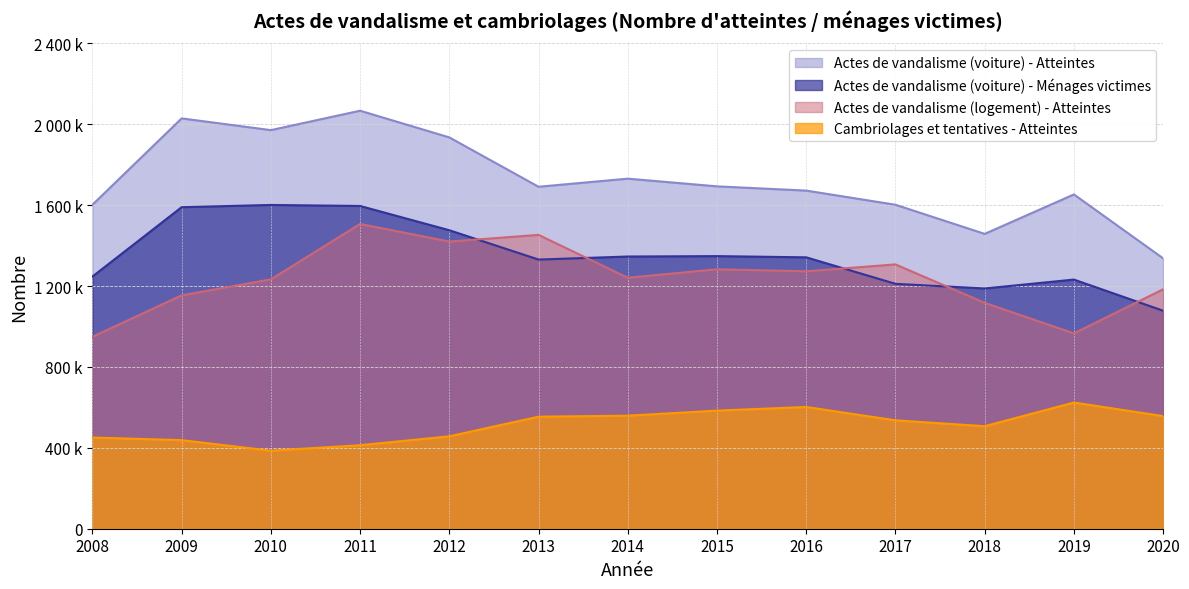

Is it true that Actes de vandalisme (voiture) - Ménages victimes equals 1596000 at 2011?

True